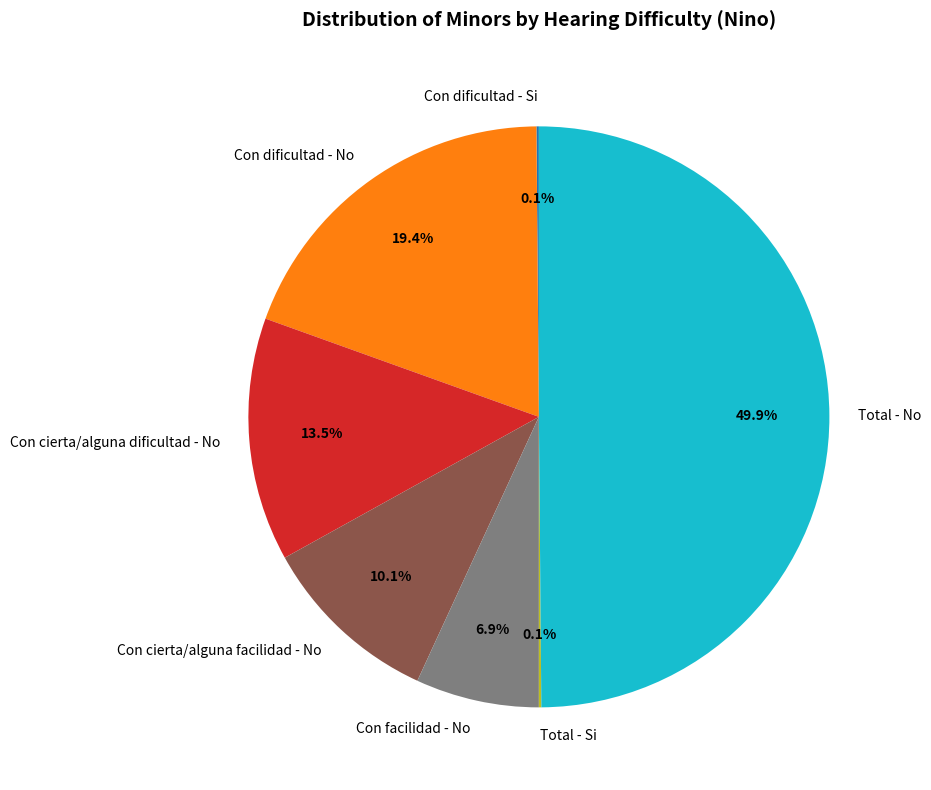

Between Con dificultad - No and Con facilidad - No, which is larger?

Con dificultad - No